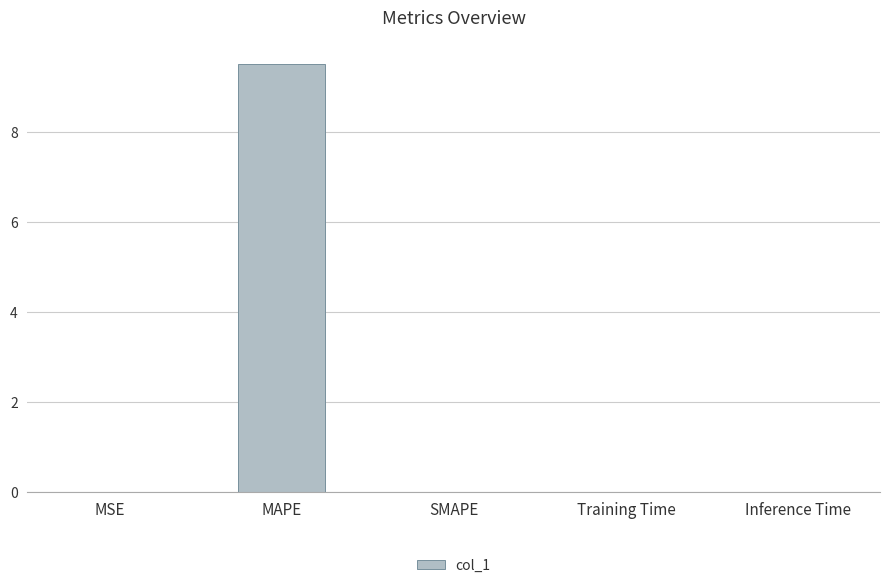

Are the bars horizontal?

No